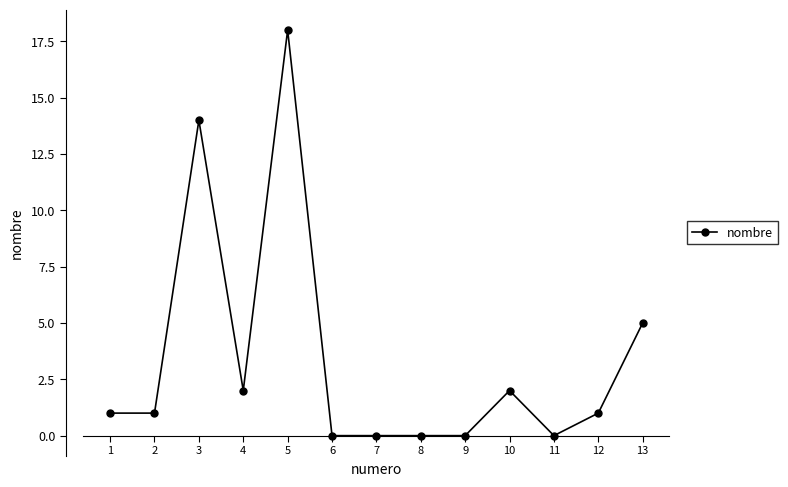

Reading left to right, transcribe all the data shown in this chart.

1=1	2=1	3=14	4=2	5=18	6=0	7=0	8=0	9=0	10=2	11=0	12=1	13=5